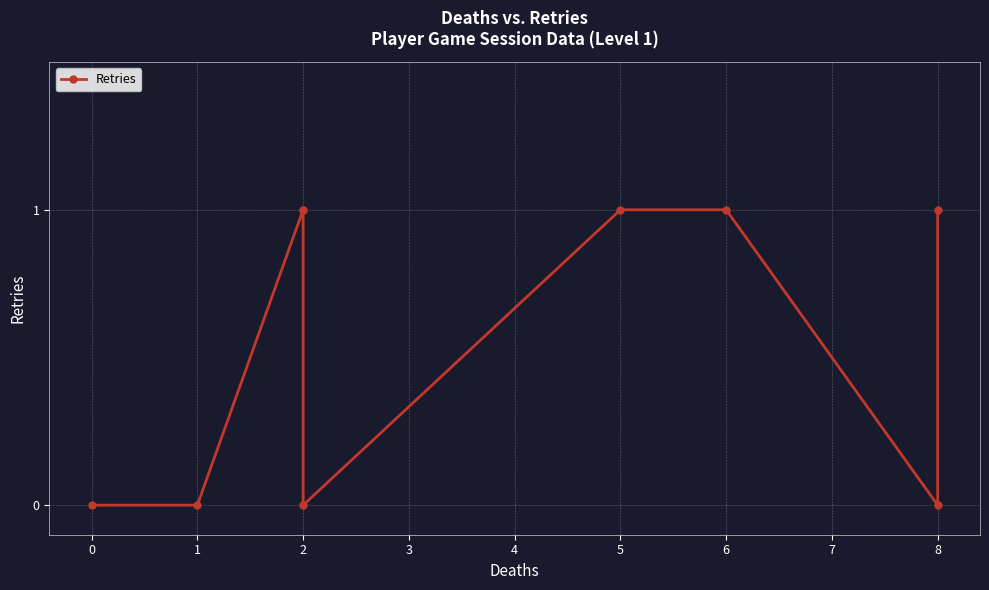

Is it true that the value at 2 is 1?

False